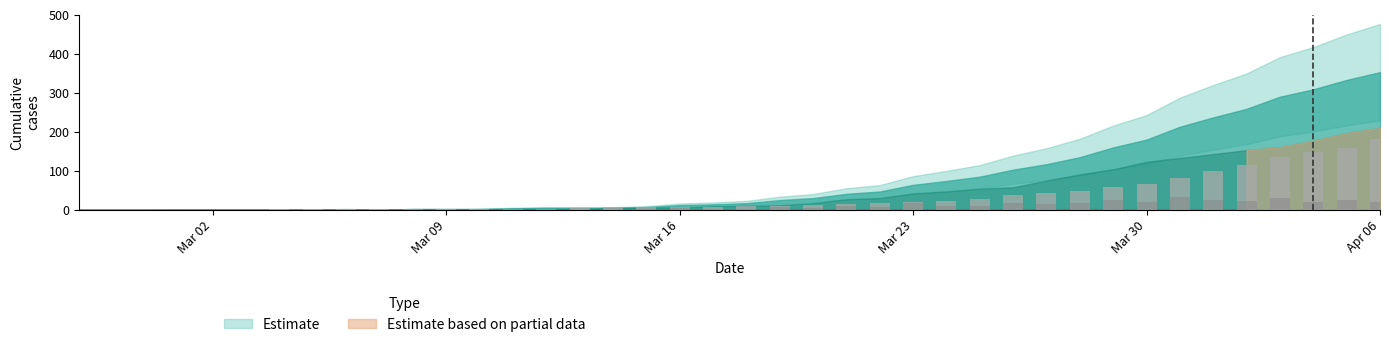

At how many categories does at least one series exceed 68?

14